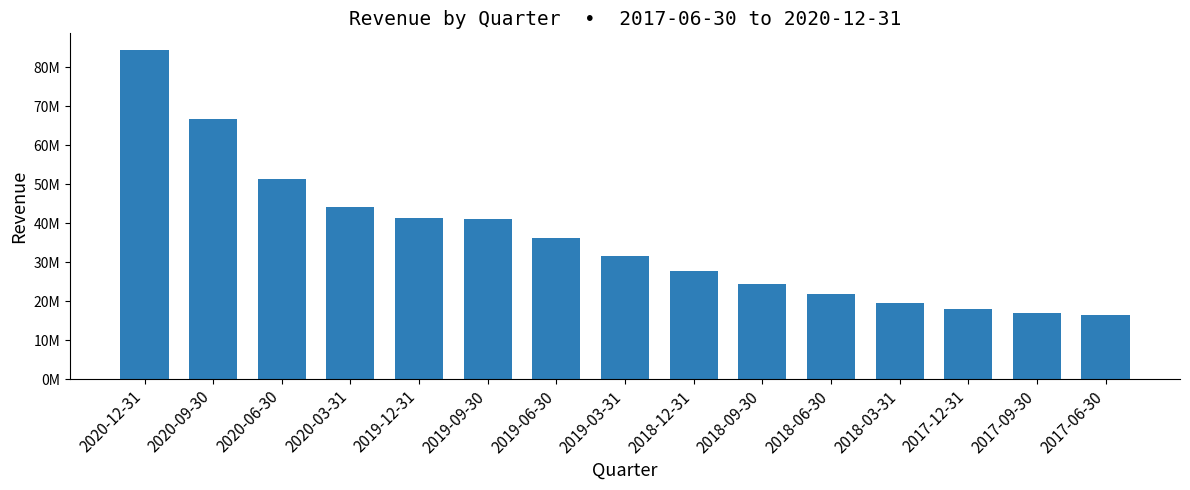

Are the bars horizontal?

No